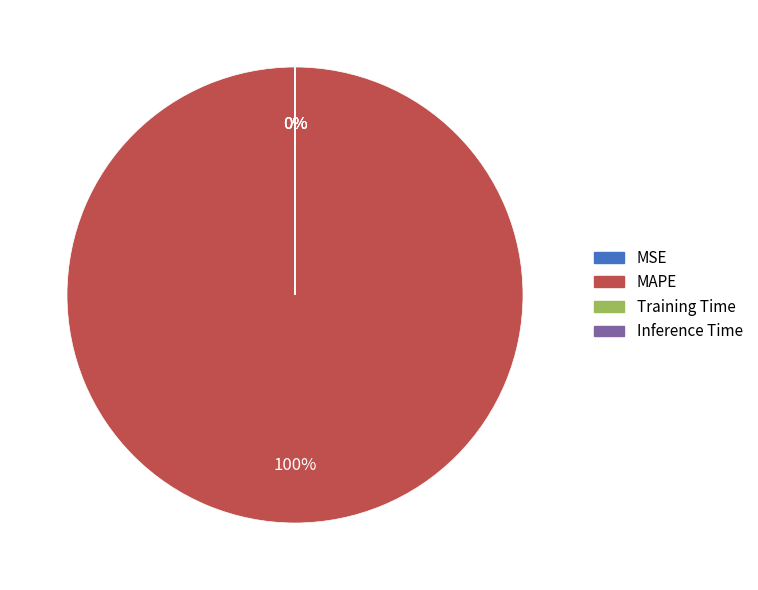

The Inference Time slice represents 0% of the pie. True or false?

True